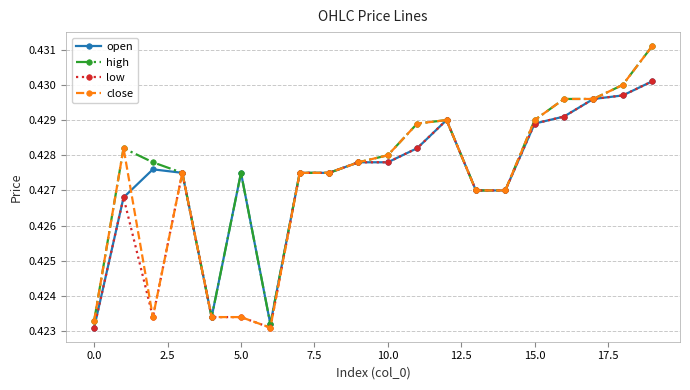

How many open values are between 0 and 1?

20